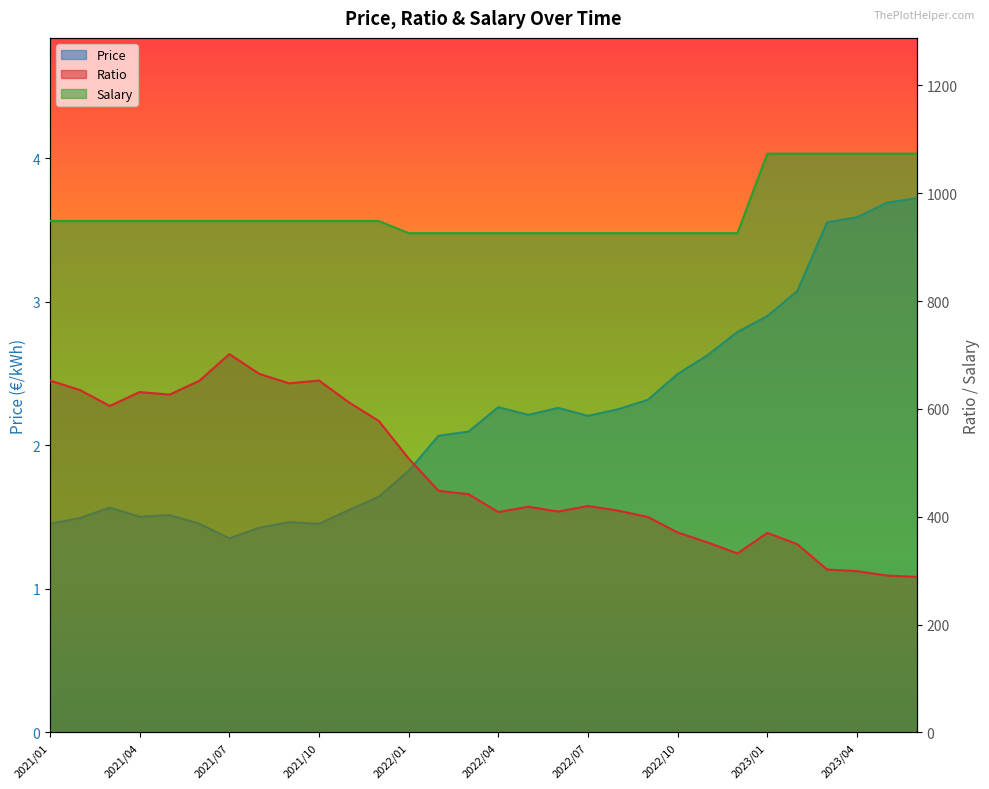

True or false: Salary and Ratio intersect in this chart.

False